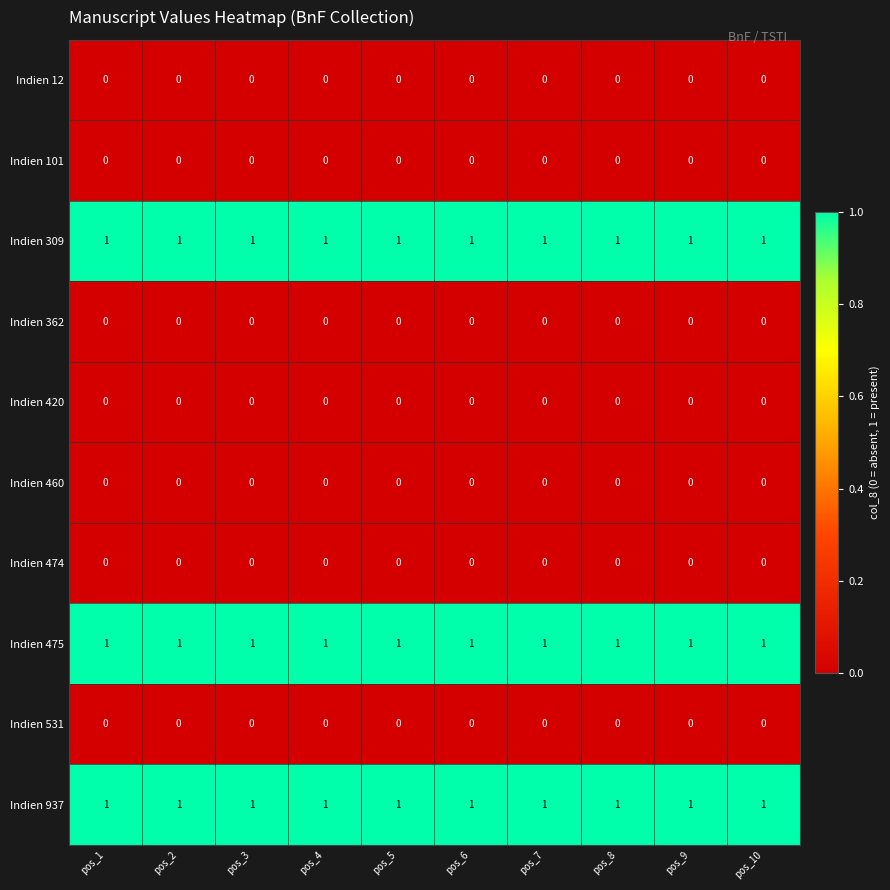

Is the value of Indien 531 at pos_10 greater than the value of Indien 937 at pos_8?

No